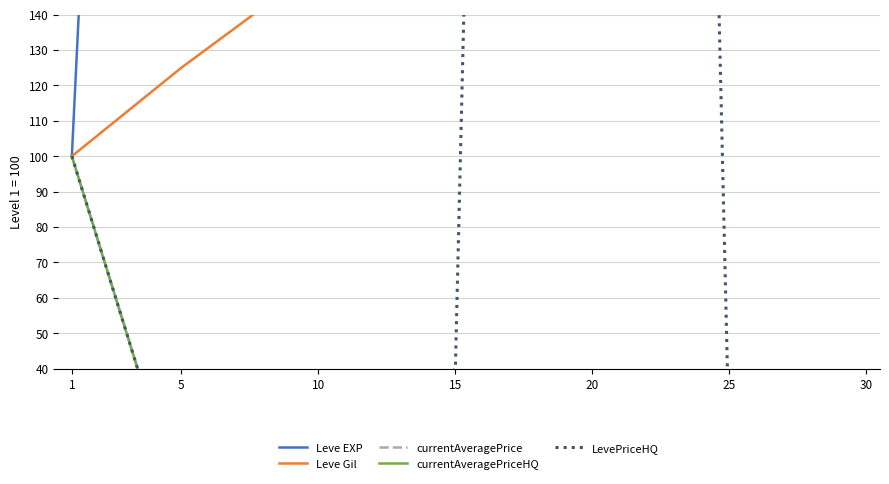

Which series has the largest range (max minus min)?

Leve EXP